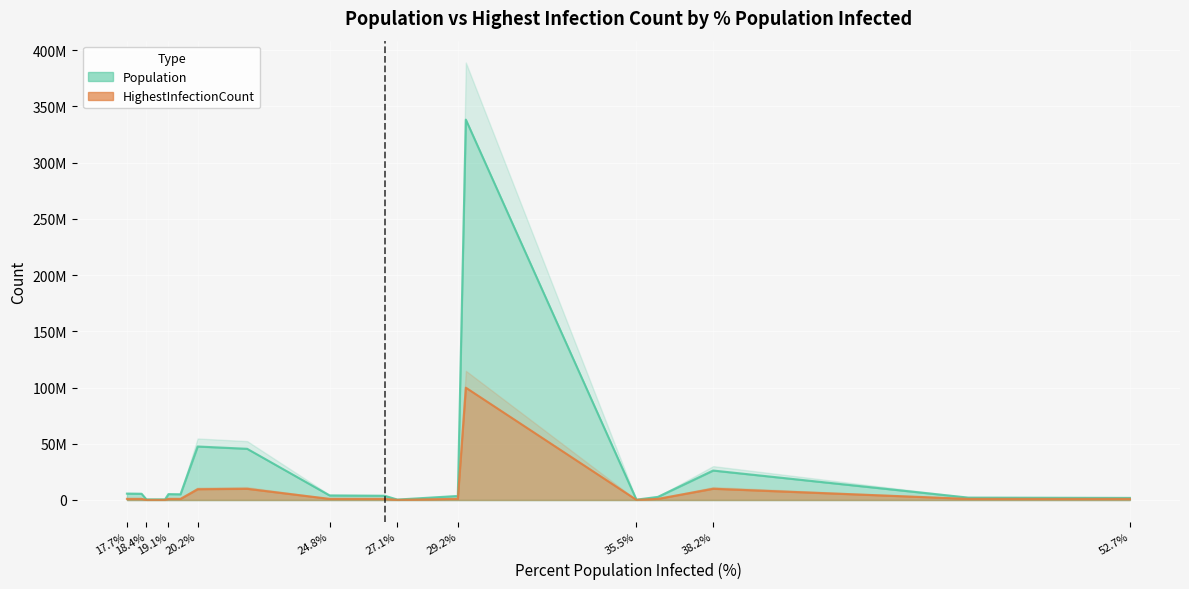

True or false: PercentPopulationInfected and HighestInfectionCount intersect in this chart.

False